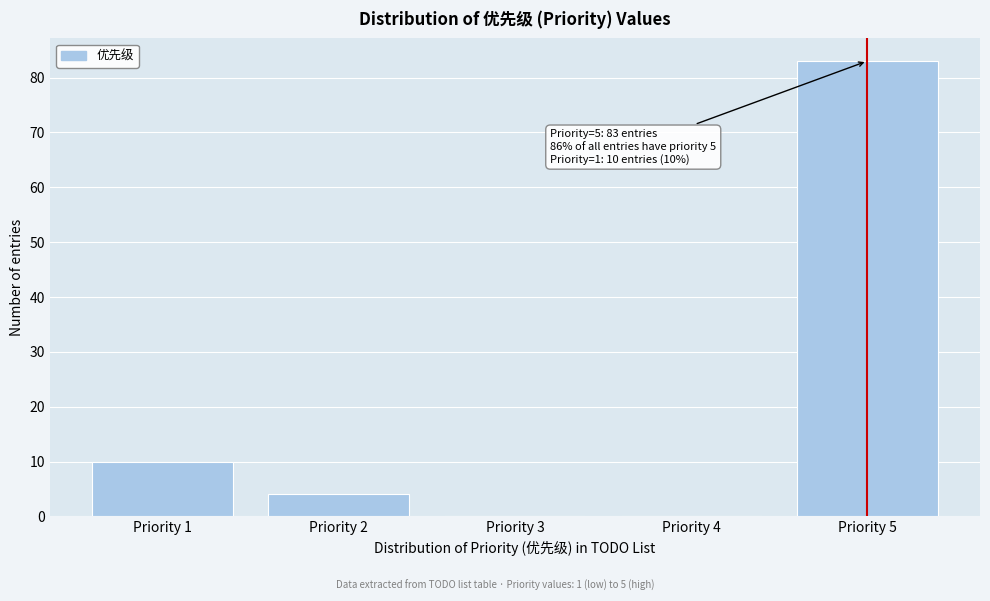

Which range on the x-axis has the tallest bar?

4.5 to 5.5